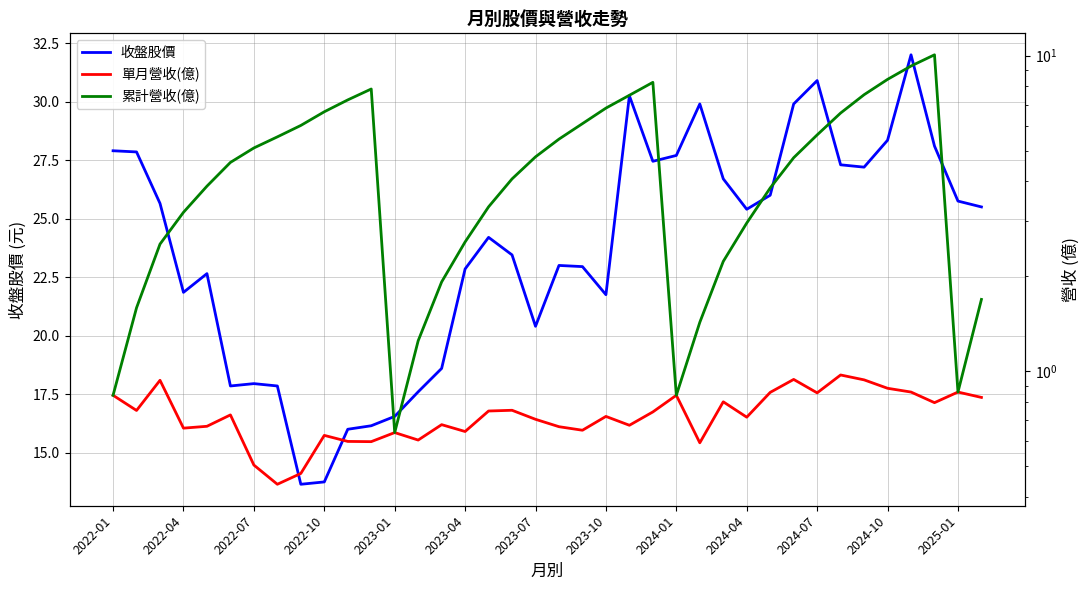

At which label does 收盤股價 first exceed 25?

2022-01